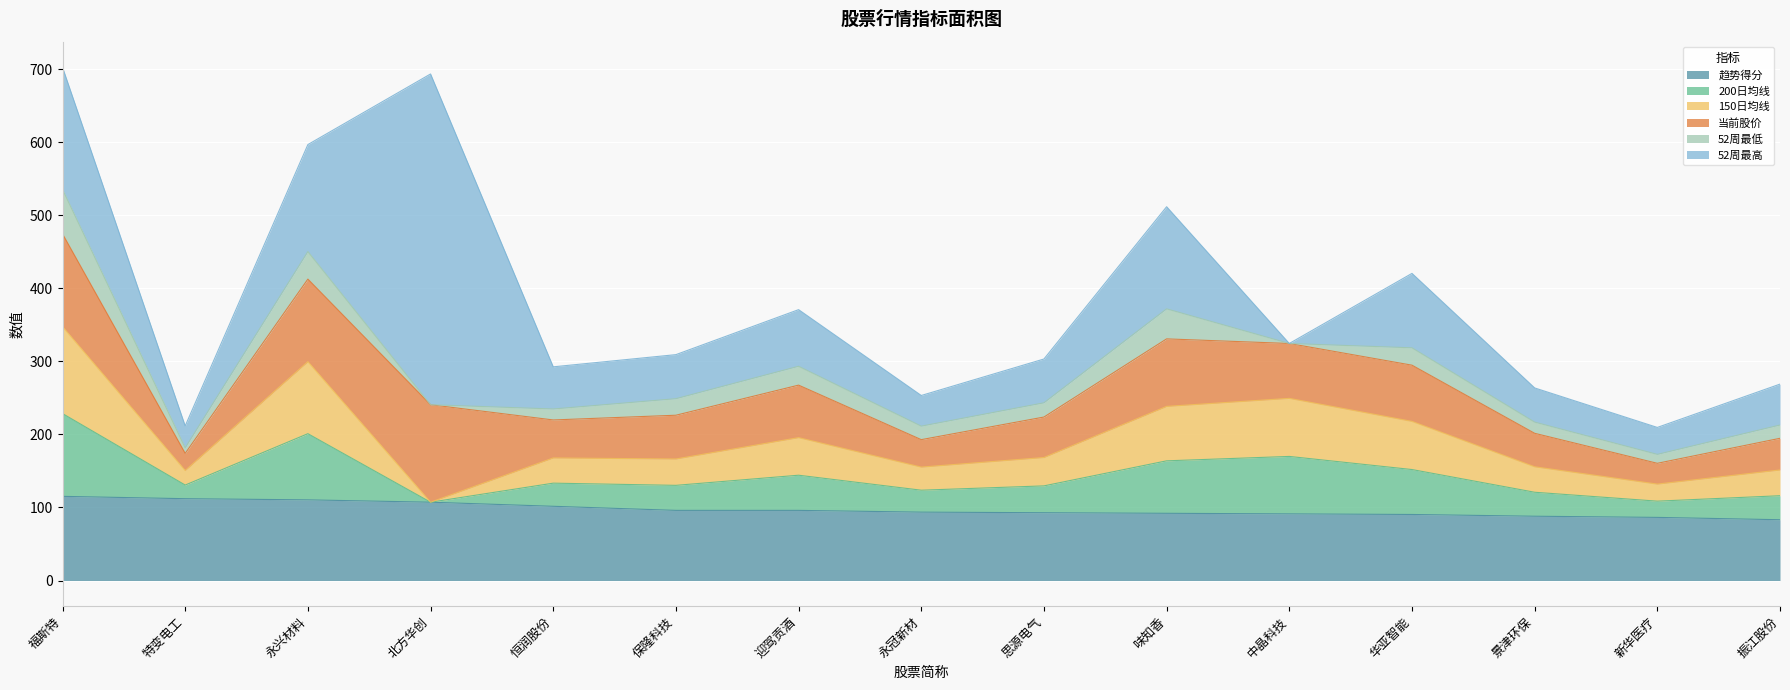

What is the label of the 5th point from the left?

恒润股份